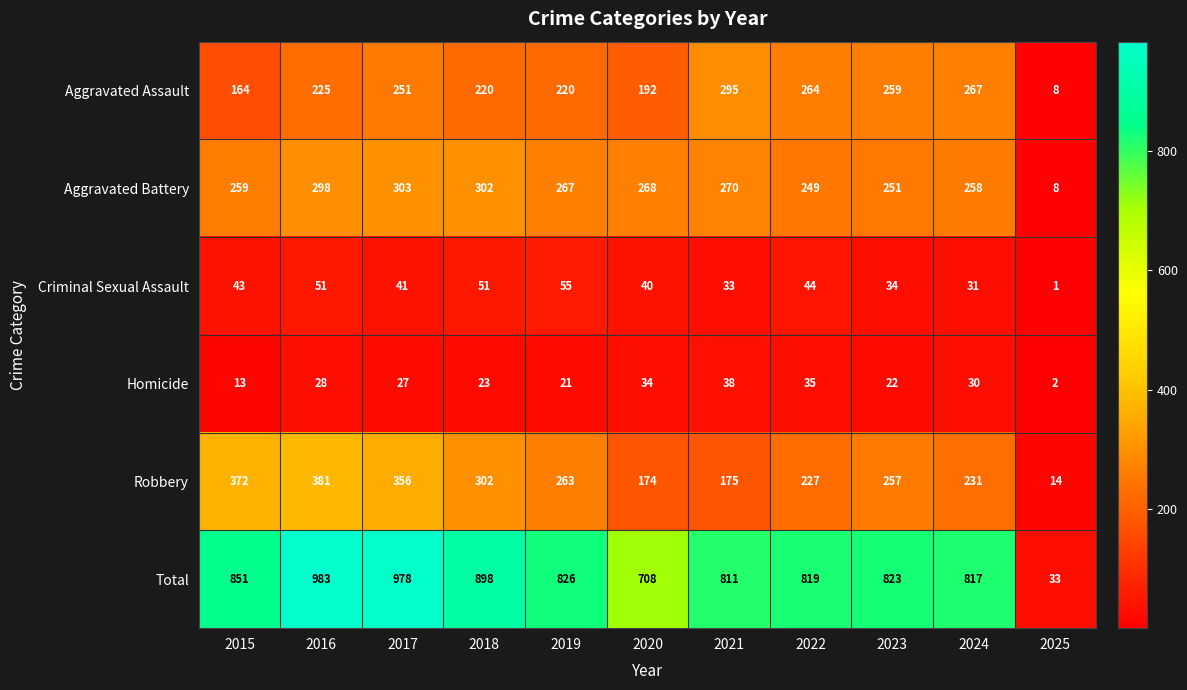

List the series in order of their peak value, highest first.

Total, Robbery, Aggravated Battery, Aggravated Assault, Criminal Sexual Assault, Homicide